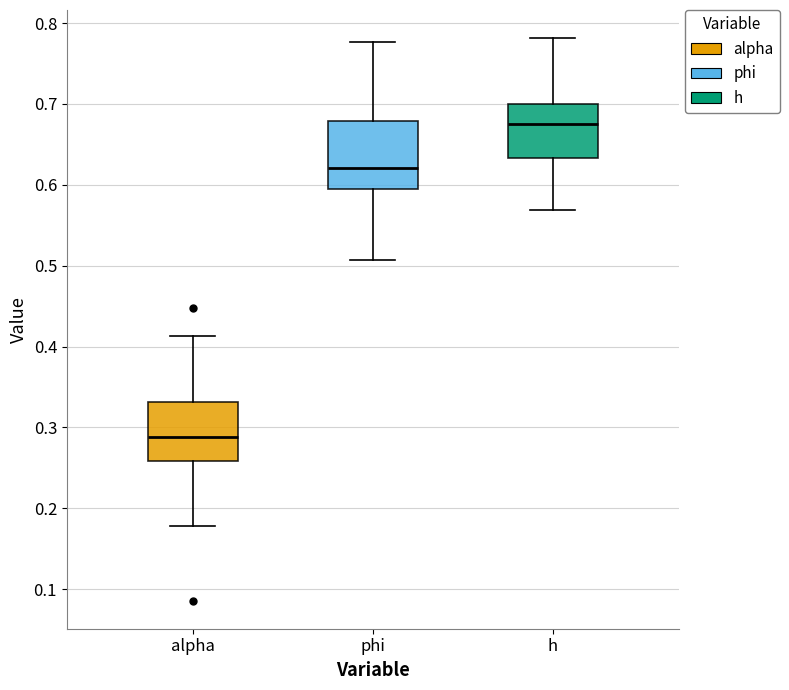

Which box's median line is the highest?

h